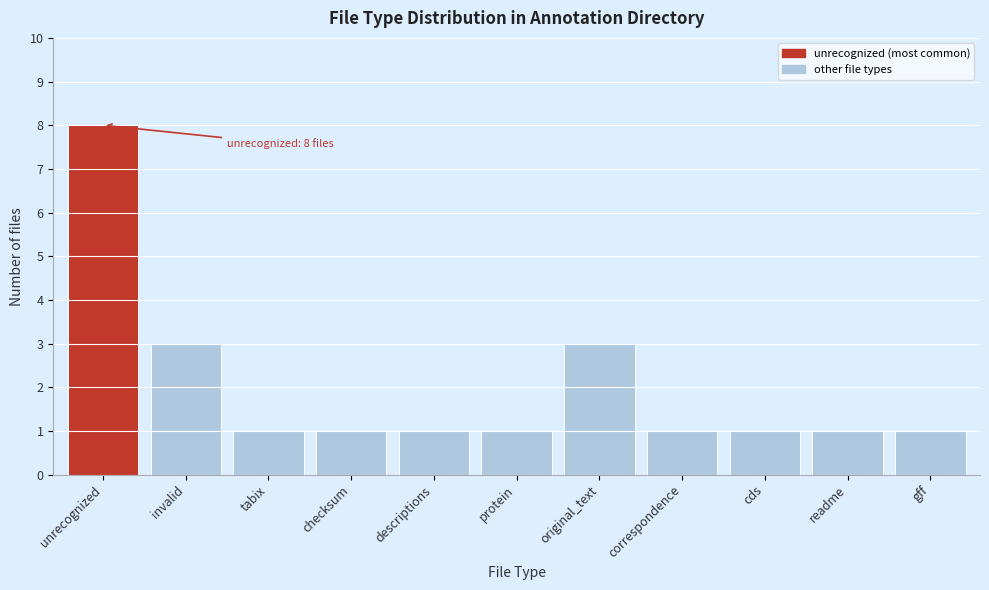

Reading right to left, transcribe all the data shown in this chart.

gff=1	readme=1	cds=1	correspondence=1	original_text=3	protein=1	descriptions=1	checksum=1	tabix=1	invalid=3	unrecognized=8